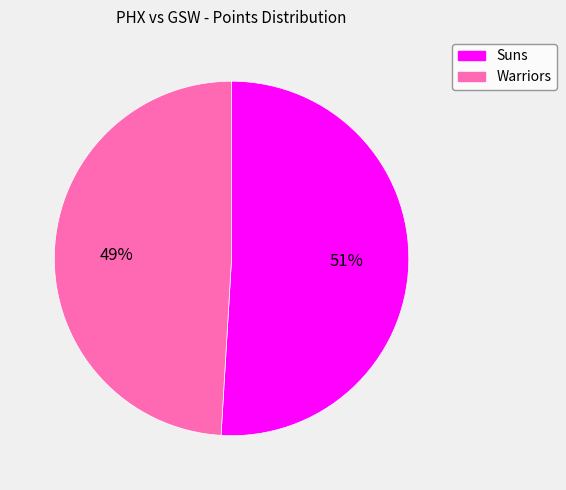

True or false: Warriors accounts for 37% of the total.

False